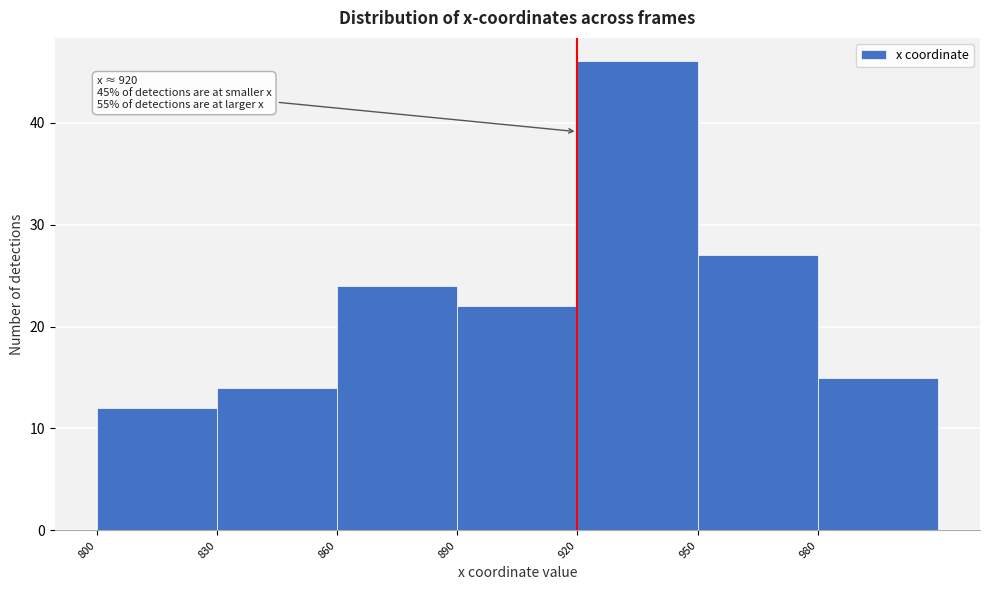

Which range on the x-axis has the tallest bar?

920 to 950